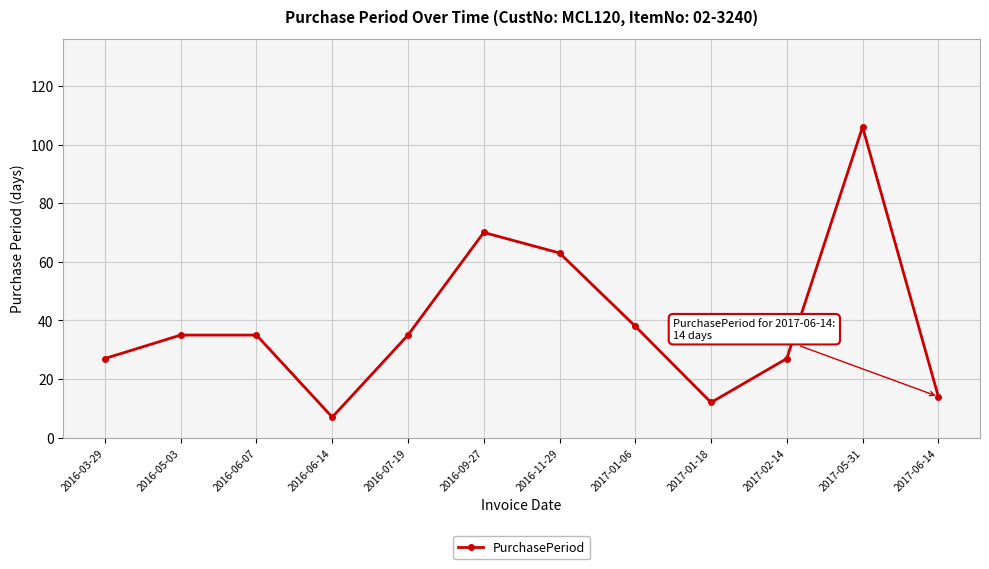

True or false: the data shows 65 at 2017-05-31.

False